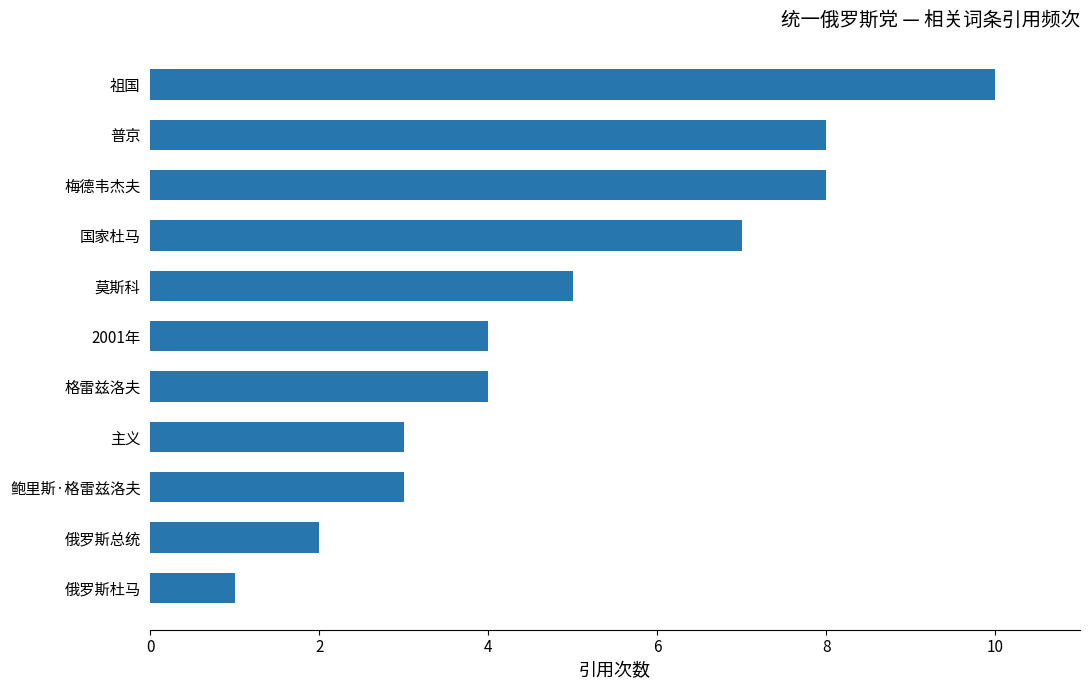

Reading bottom to top, extract all data points from this chart.

俄罗斯杜马=1	俄罗斯总统=2	鲍里斯·格雷兹洛夫=3	主义=3	格雷兹洛夫=4	2001年=4	莫斯科=5	国家杜马=7	梅德韦杰夫=8	普京=8	祖国=10